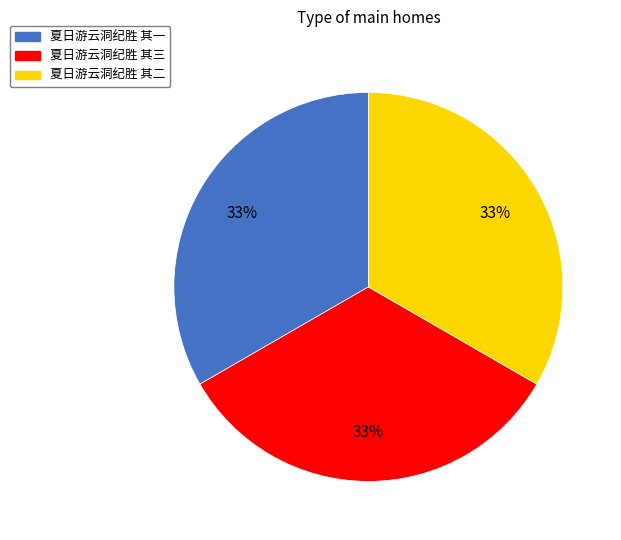

To the nearest percent, what is the average slice percentage?

33%